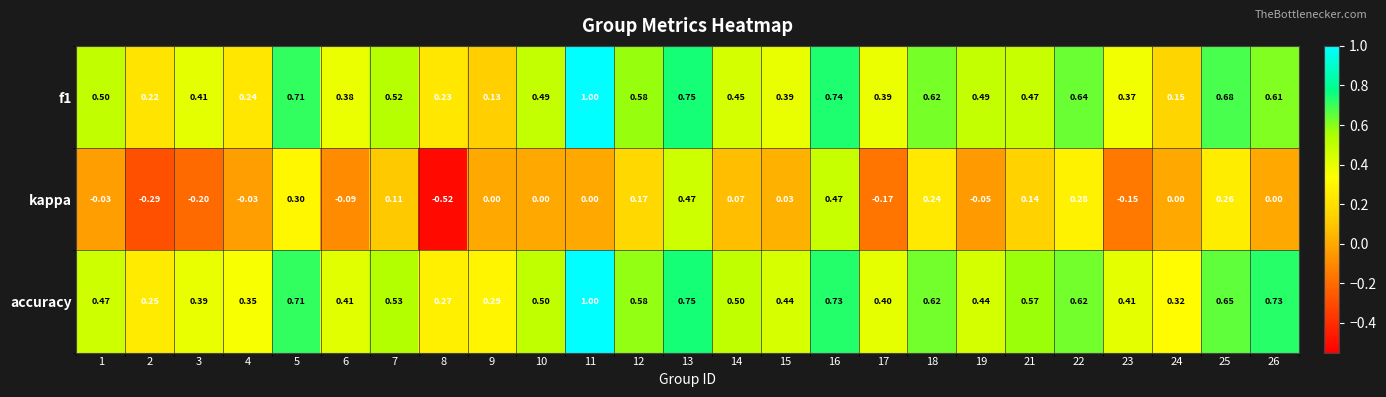

Which series has the largest total across all categories?

accuracy